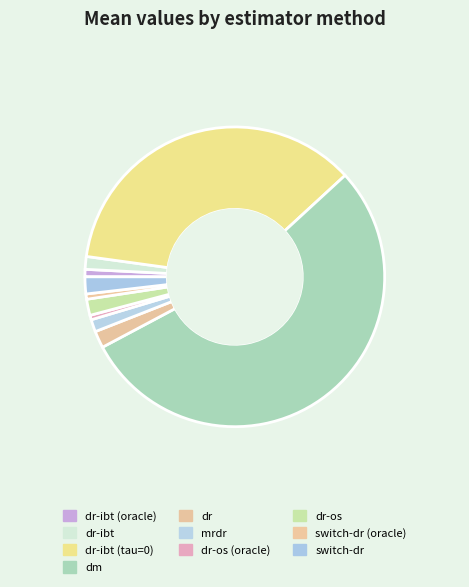

Between dr-ibt and dr-ibt (oracle), which is larger?

dr-ibt